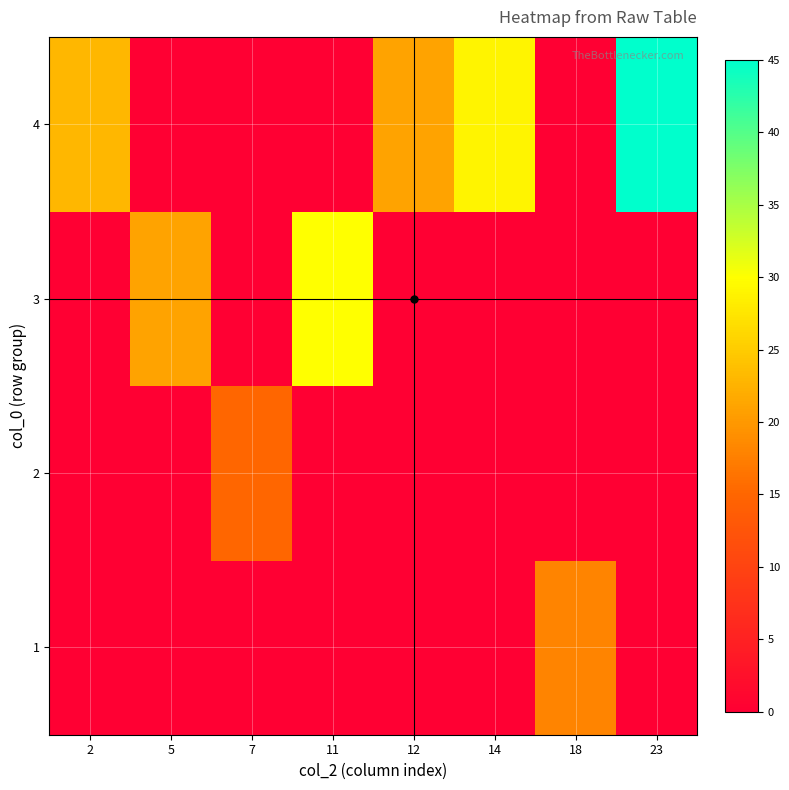

Which has a higher value, 12 or 2?

12